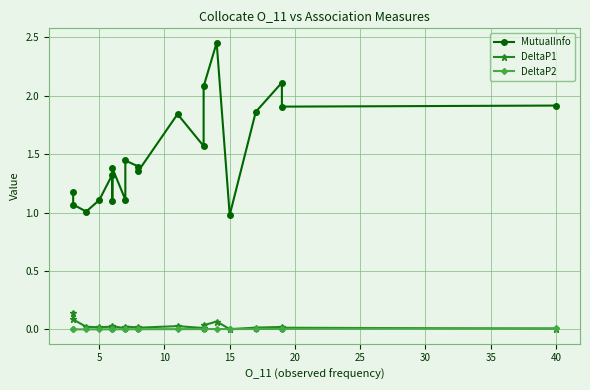

Between 15 and 14, which is larger?

14